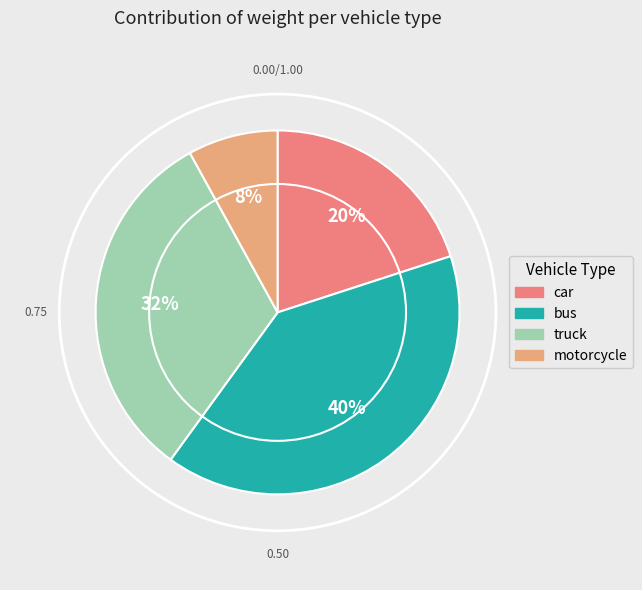

Is it true that bus is 40% of the pie?

True